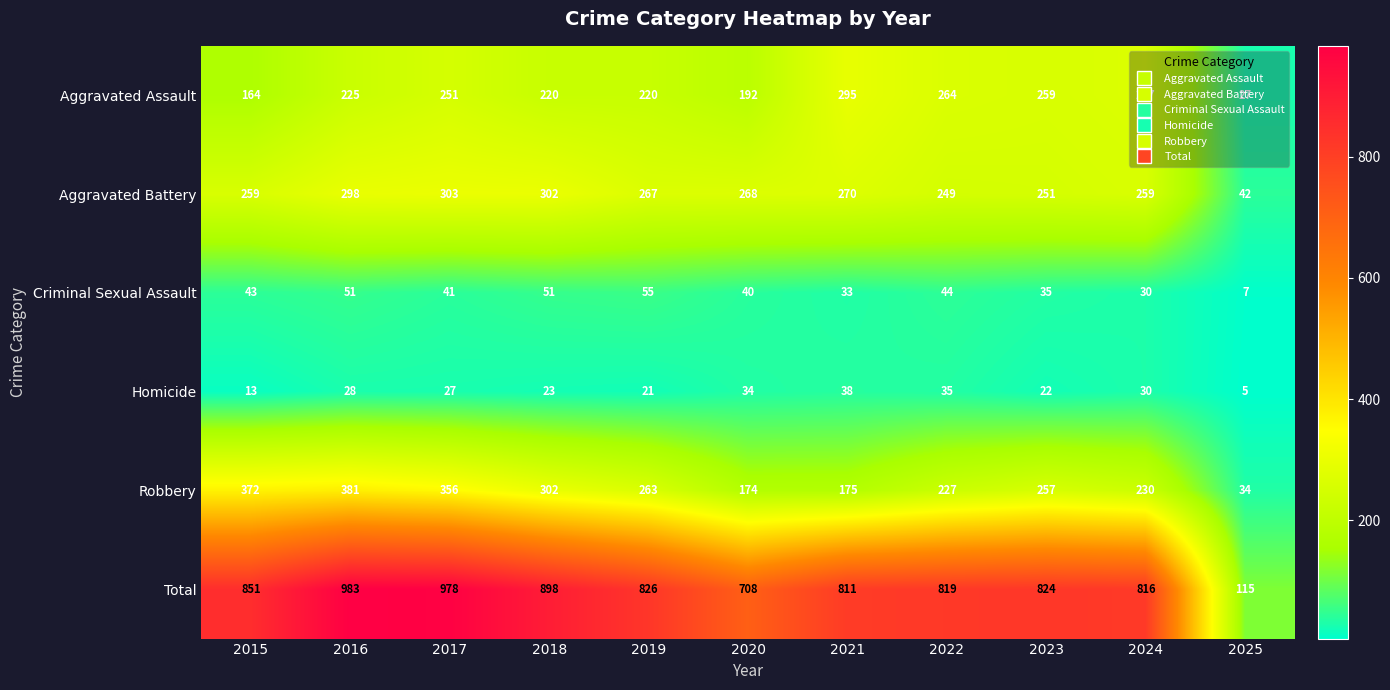

The Total series shows 851 at 2015. True or false?

True